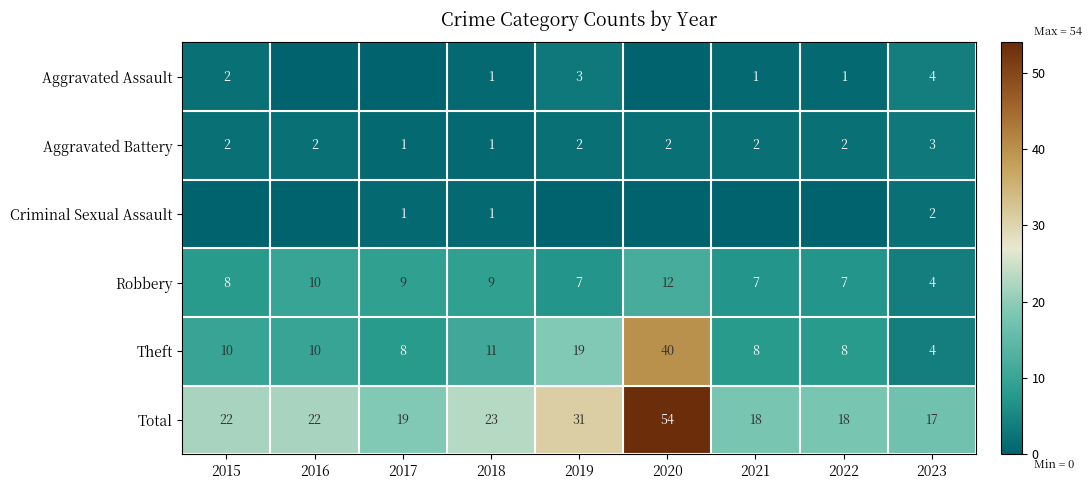

How many values in the Aggravated Battery series are below 2?

2